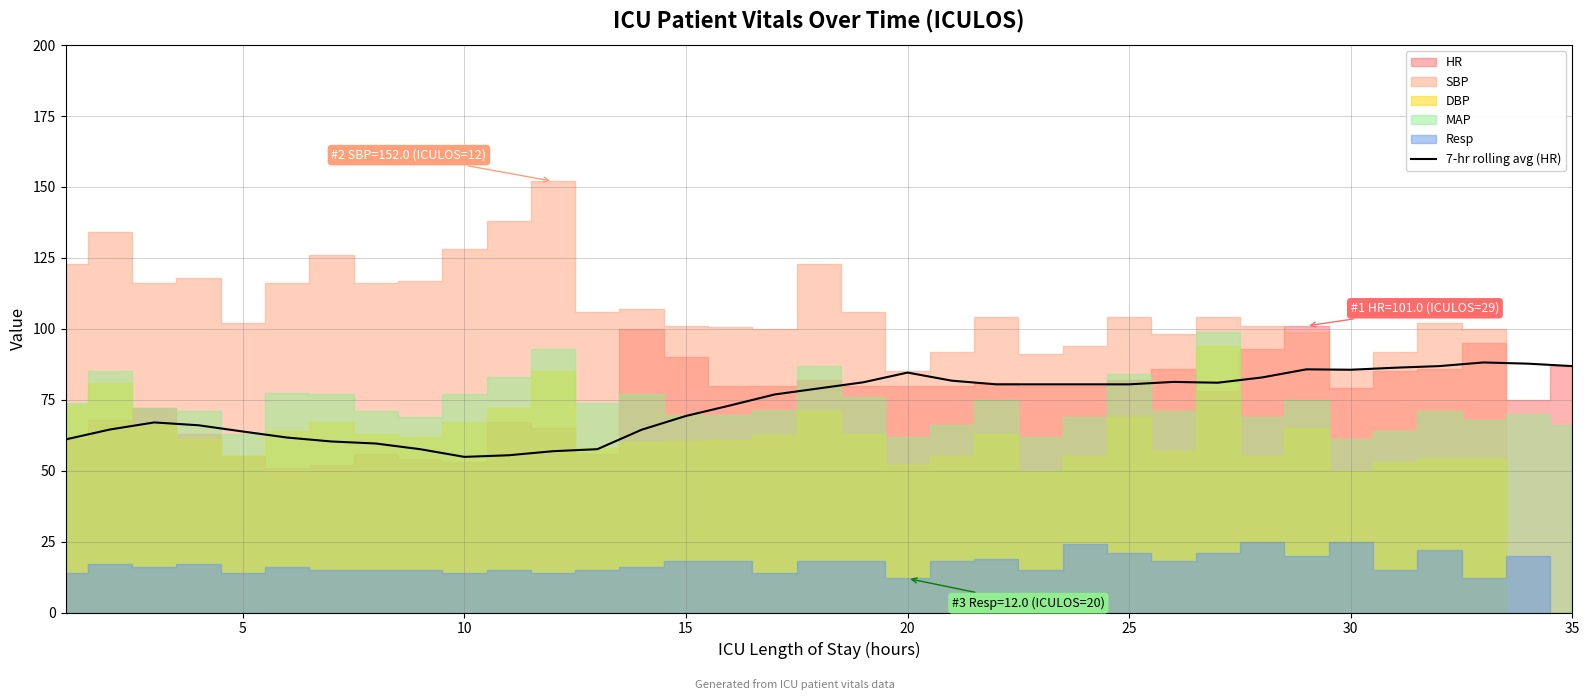

True or false: the data shows 108.1 at 25.

False